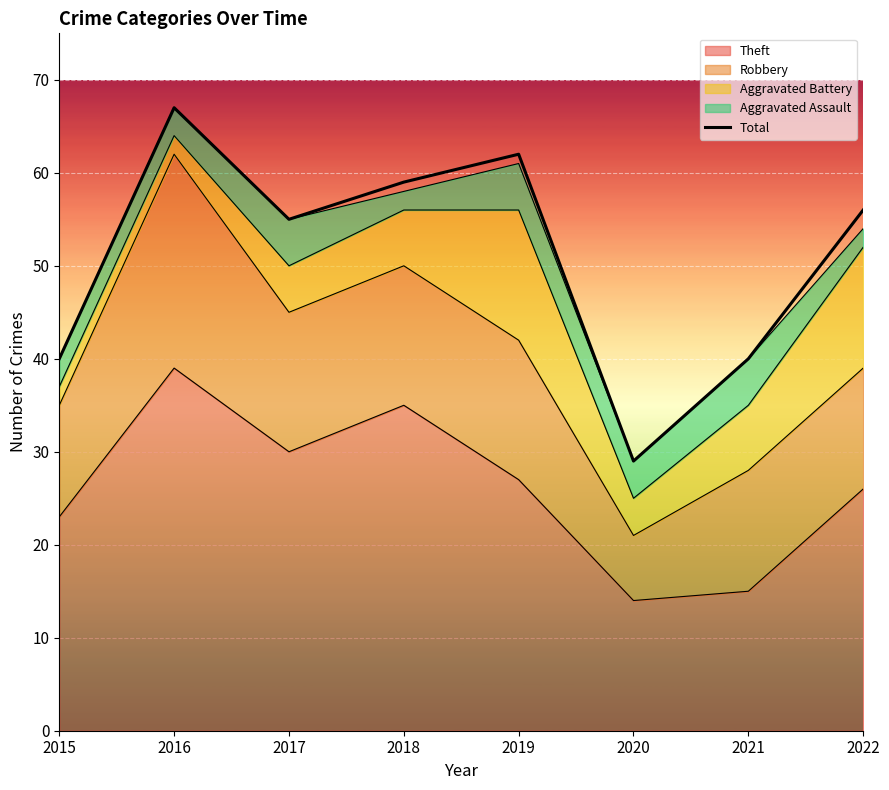

Reading left to right, what are all the values shown in this chart?

40	67	55	59	62	29	40	56